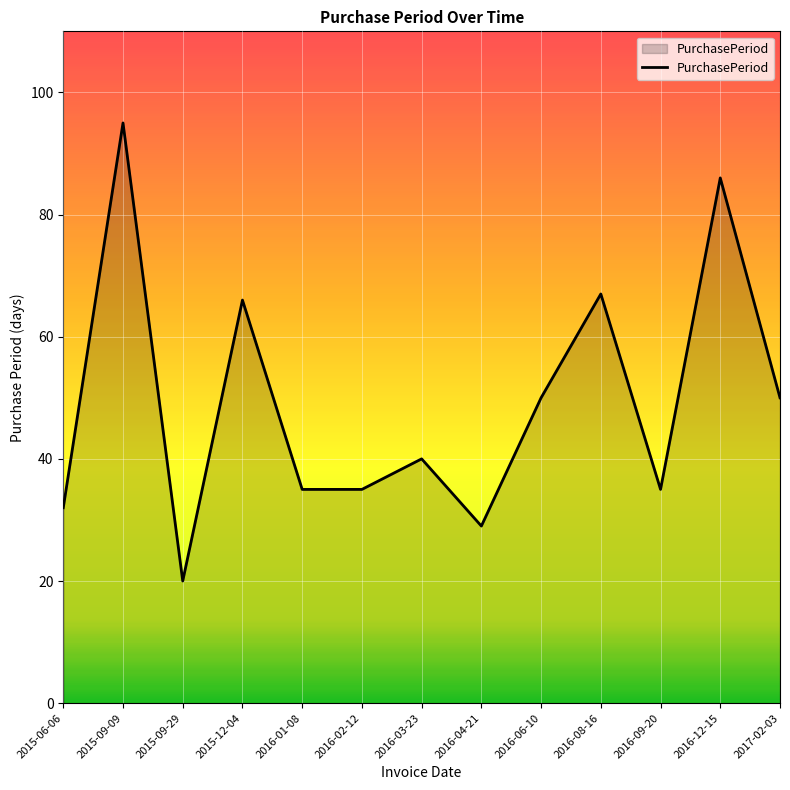

What position from the left is 2016-12-15?

12